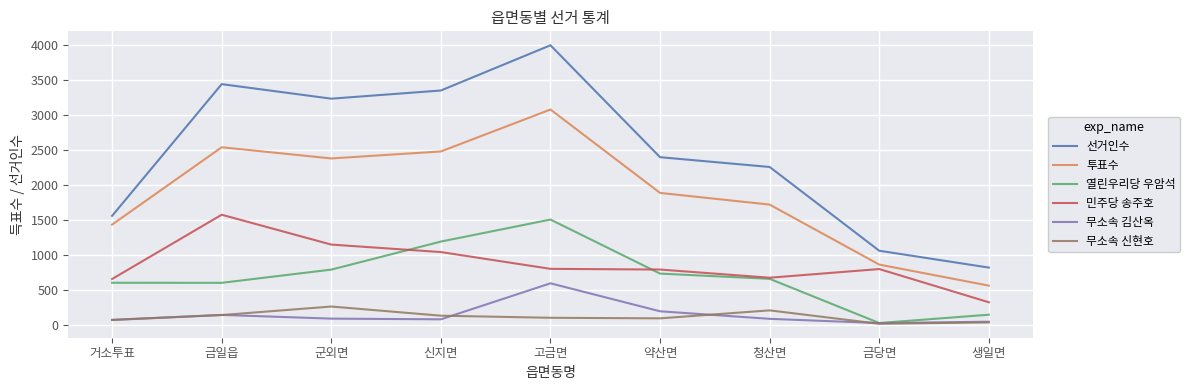

Which series has the largest range (max minus min)?

선거인수